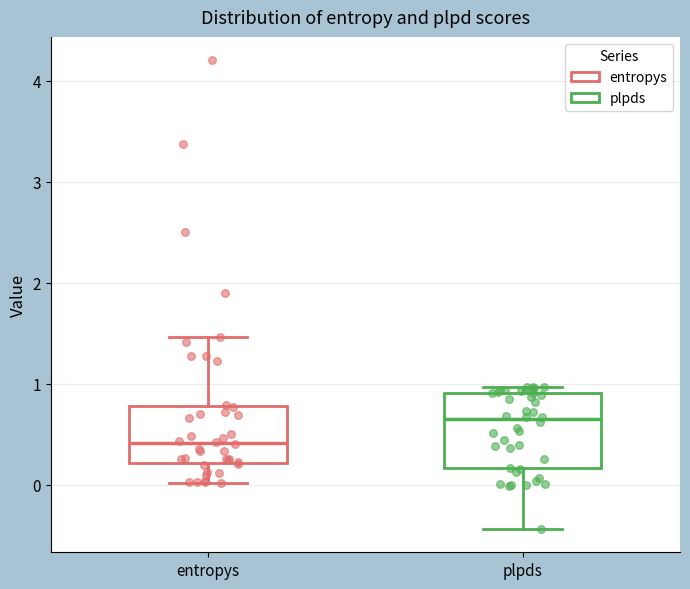

Which box is the tallest, from its lower edge to its upper edge?

plpds